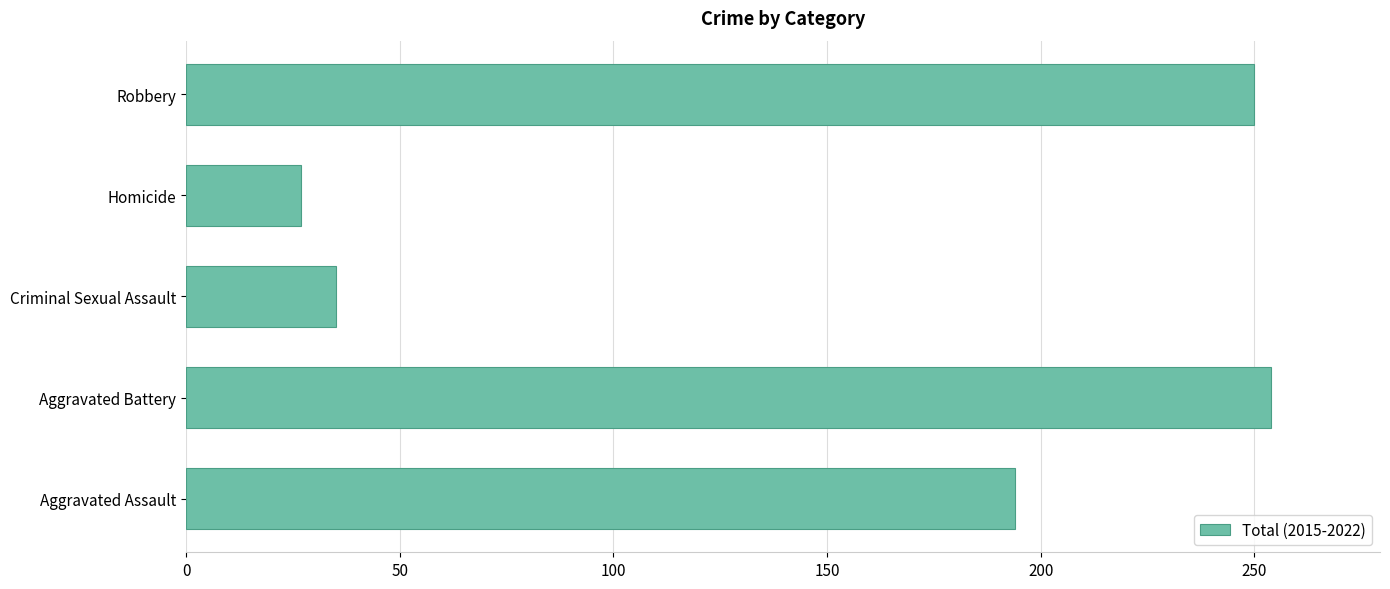

List the labels in order of value, largest first.

Aggravated Battery, Robbery, Aggravated Assault, Criminal Sexual Assault, Homicide